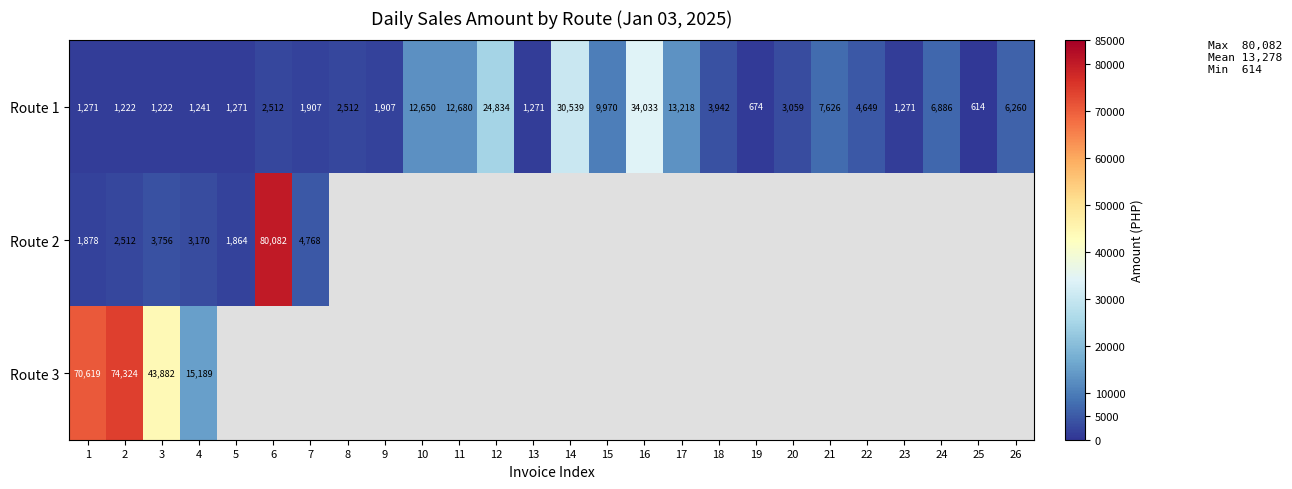

What is the maximum value shown in the chart?

80082.0